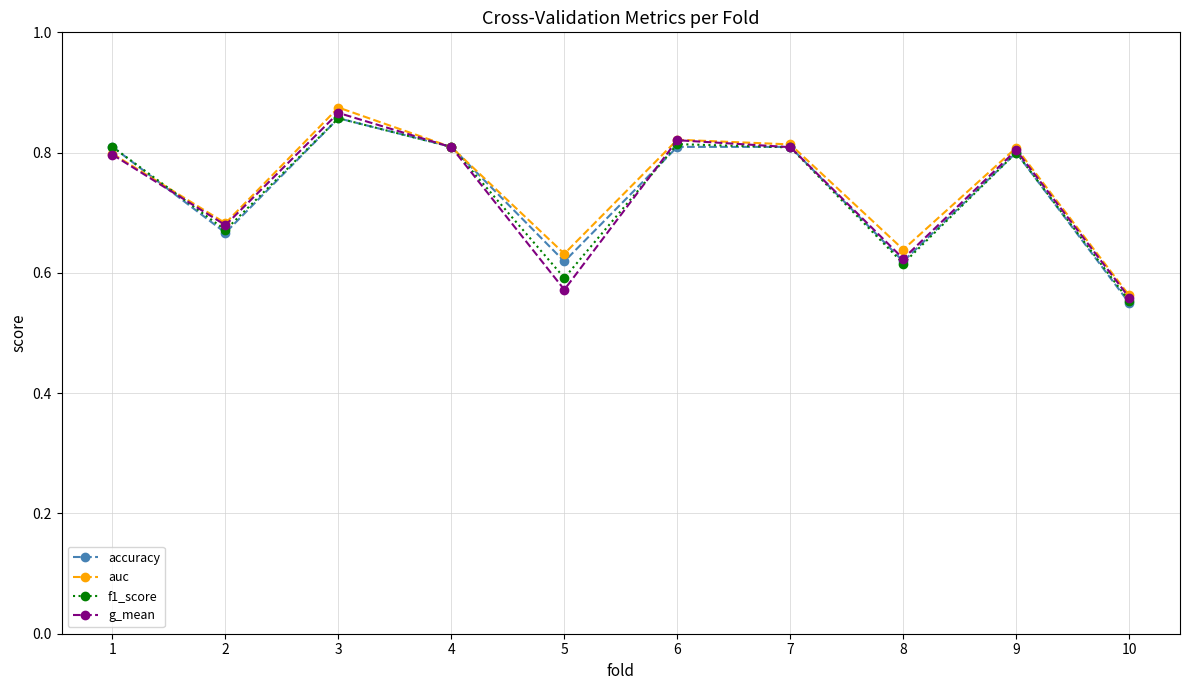

What is the sum of the f1_score values at 10 and 5?

1.1